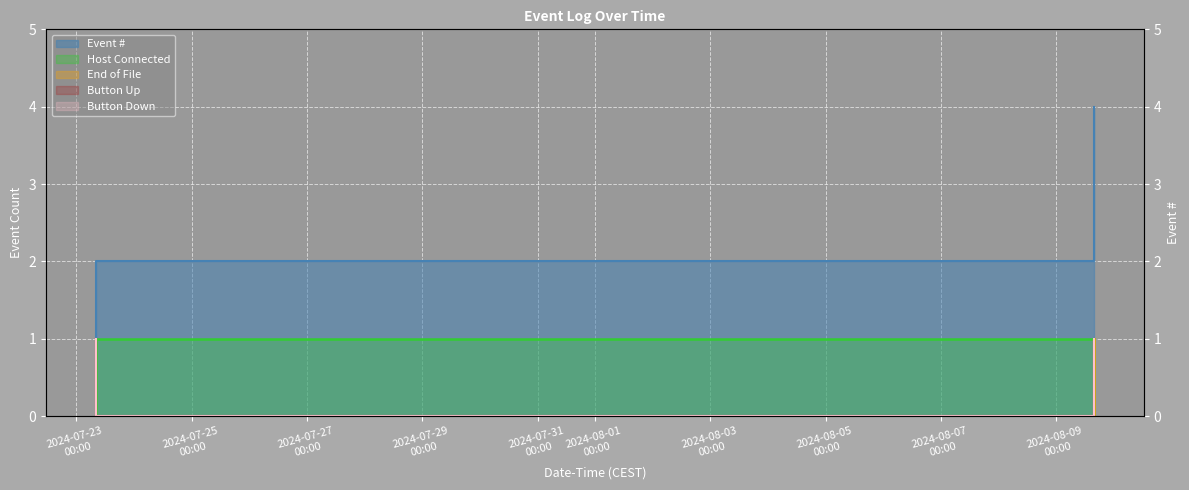

Reading left to right, transcribe all the data shown in this chart.

2024-07-23 08:11:09=1	2024-07-23 08:11:20=2	2024-08-09 15:40:35=3	2024-08-09 15:40:45=4